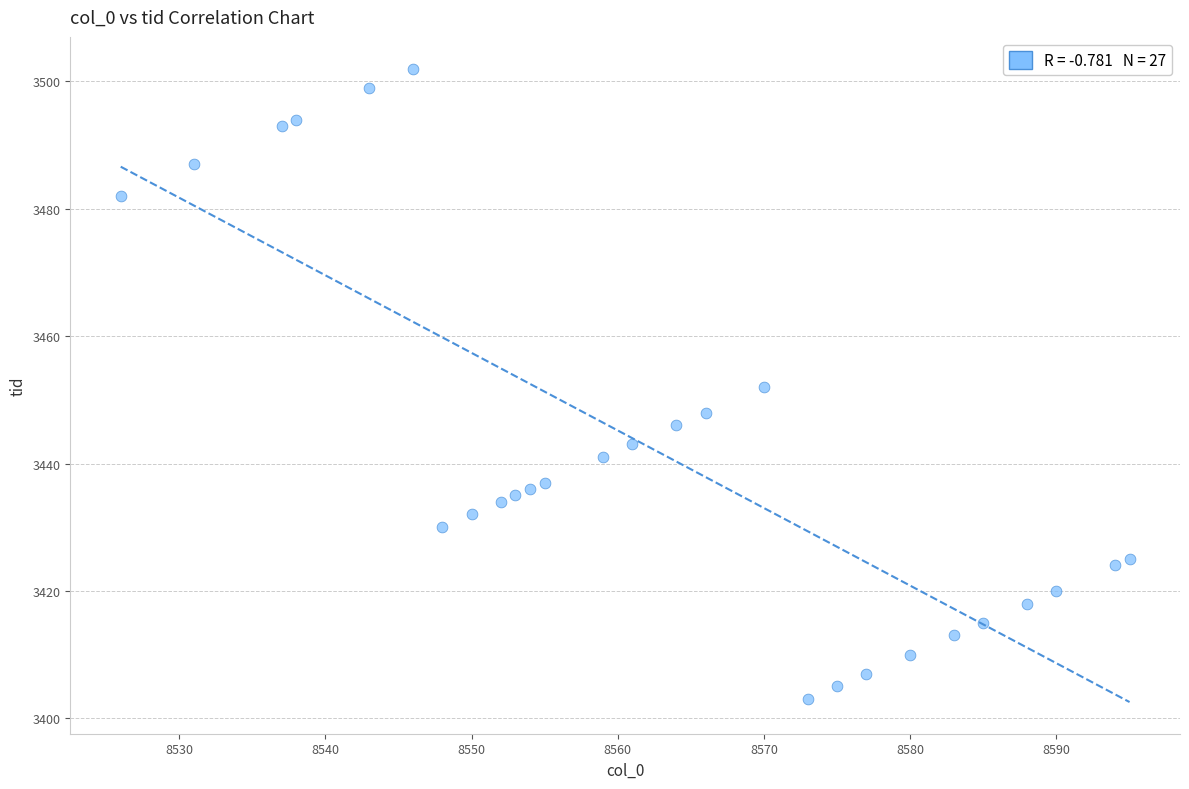

What is the range of Y values (max minus min)?

99